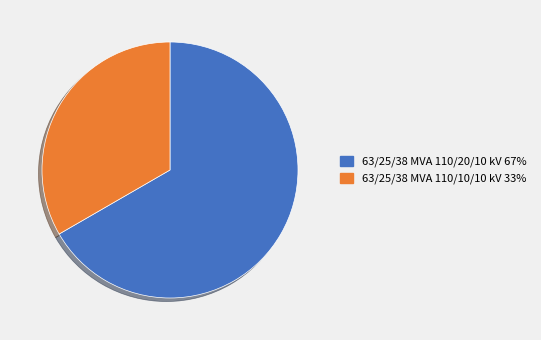

The 63/25/38 MVA 110/10/10 kV slice represents 21% of the pie. True or false?

False